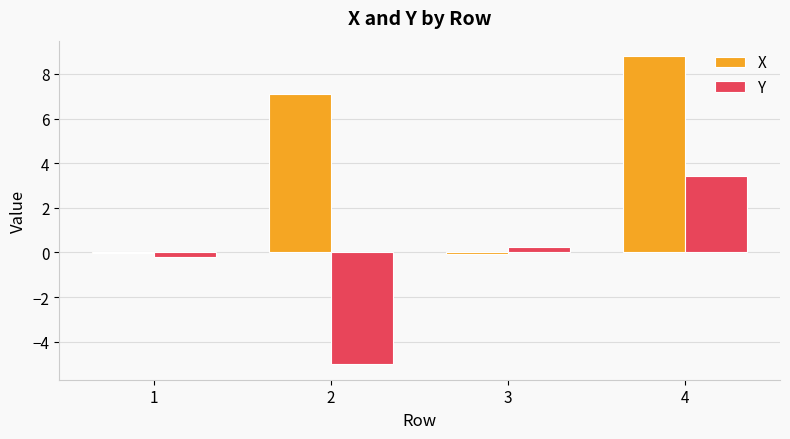

Is the value of Y at 4 greater than the value of X at 1?

Yes